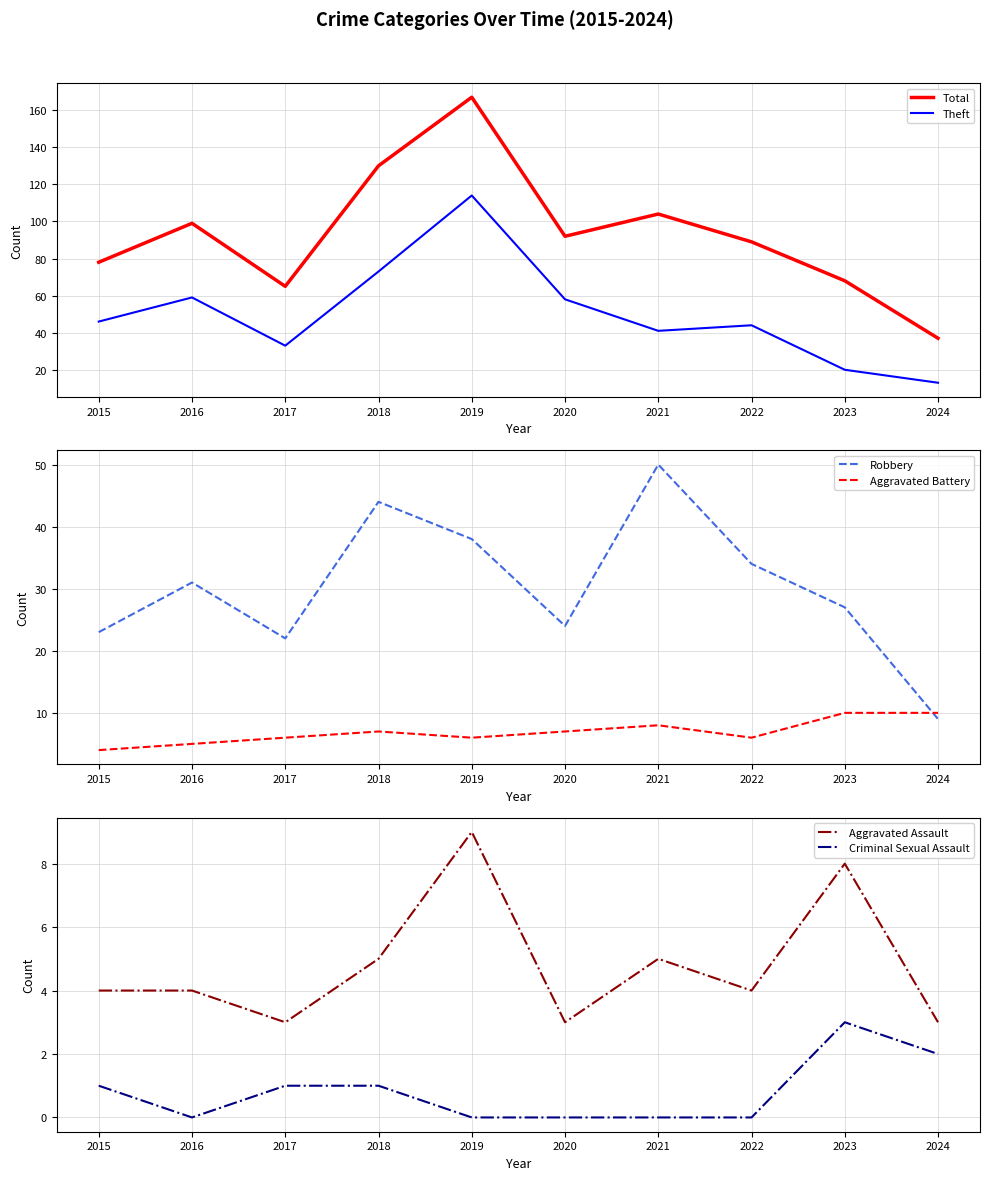

What is the maximum value for Total?

167